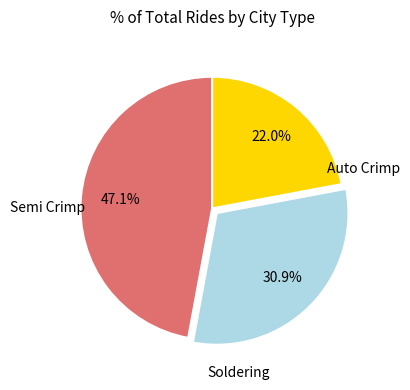

Does Semi Crimp account for over 50% of the chart?

No